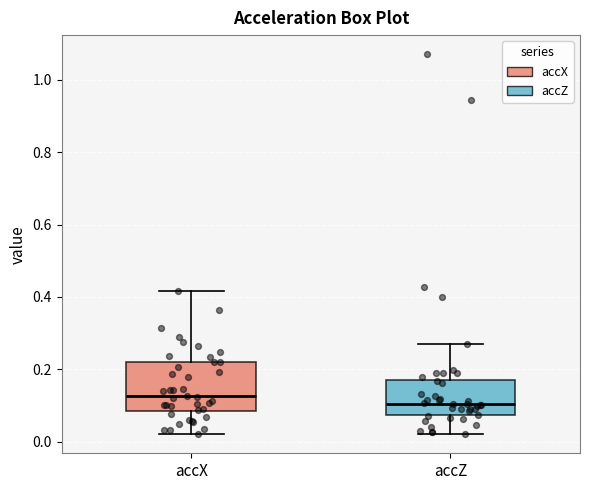

Where does the upper whisker of the box for accZ end on the y-axis? The values are not printed on the chart, so give them approximately, as read against the axis.

0.28